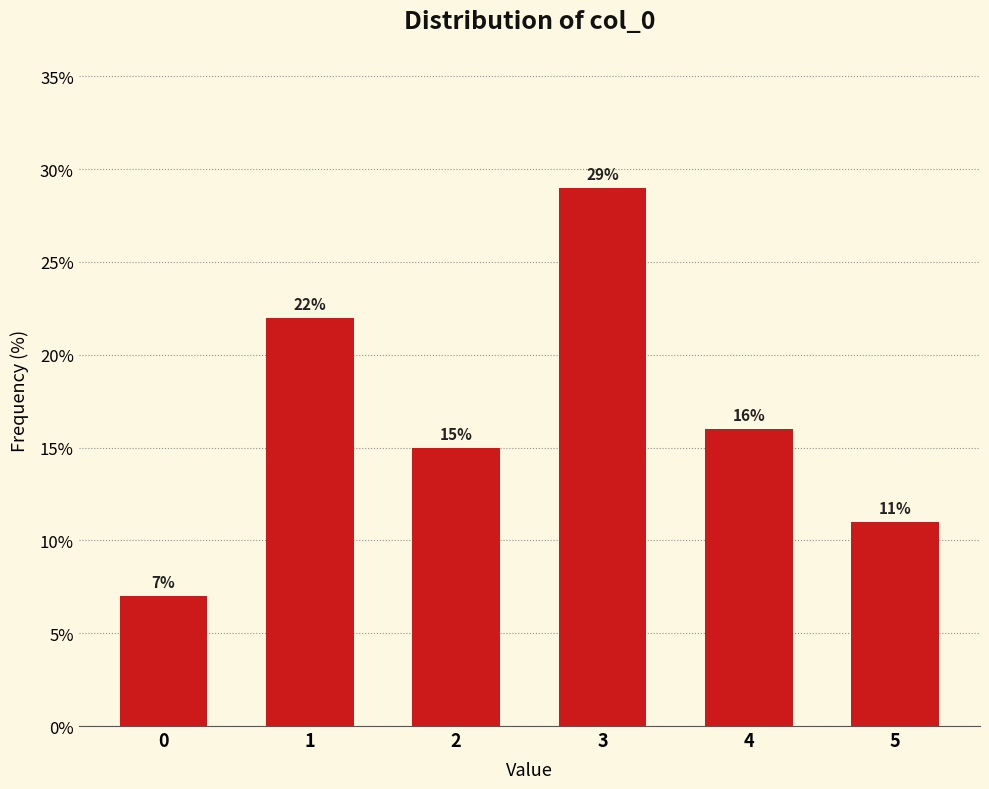

Reading left to right, list all the values displayed in this chart.

0=7.0	1=22.0	2=15.0	3=29.0	4=16.0	5=11.0